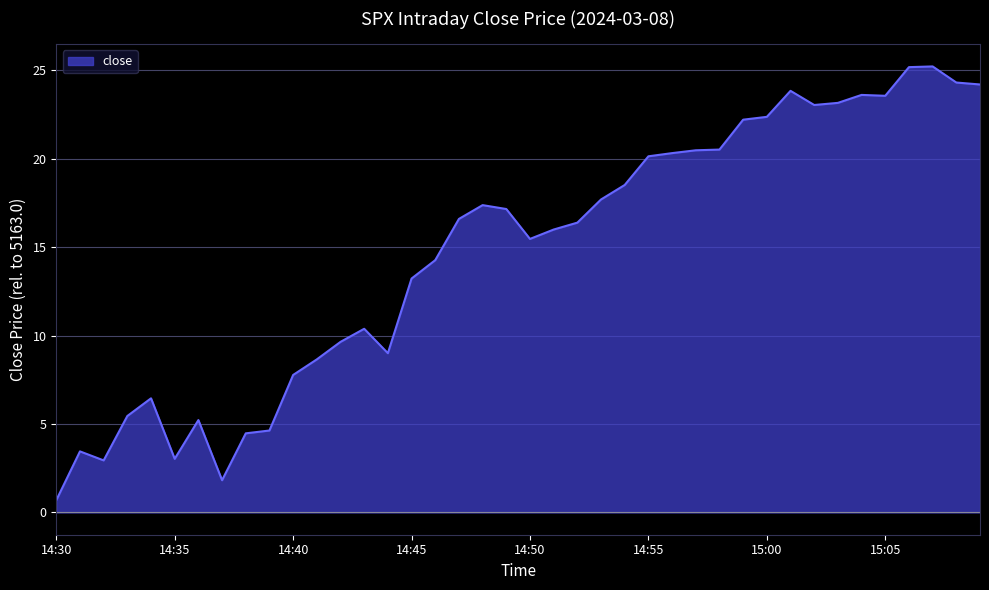

What is the difference between the maximum and minimum values?

24.5